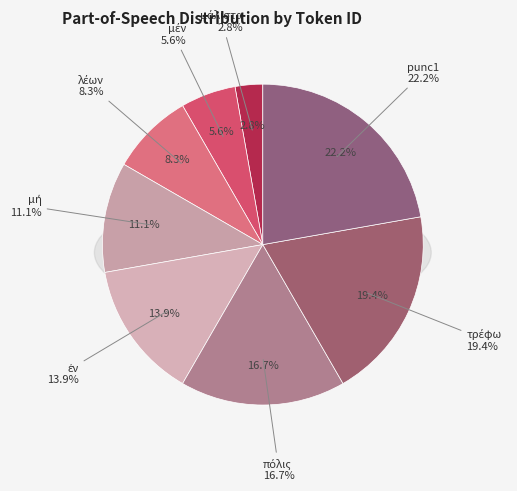

Is it true that punc1 is 9% of the pie?

False